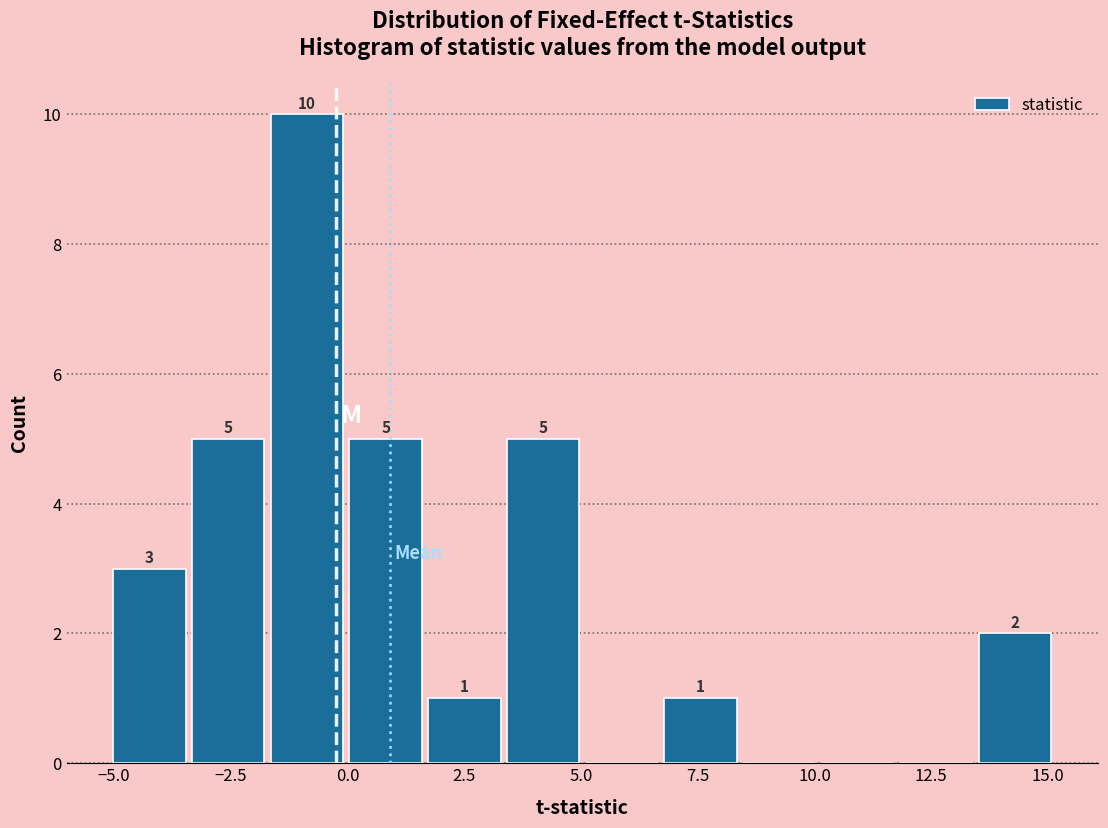

Around what value on the x-axis is the tallest bar? Give the approximate position of its centre, as read against the axis.

-1.0